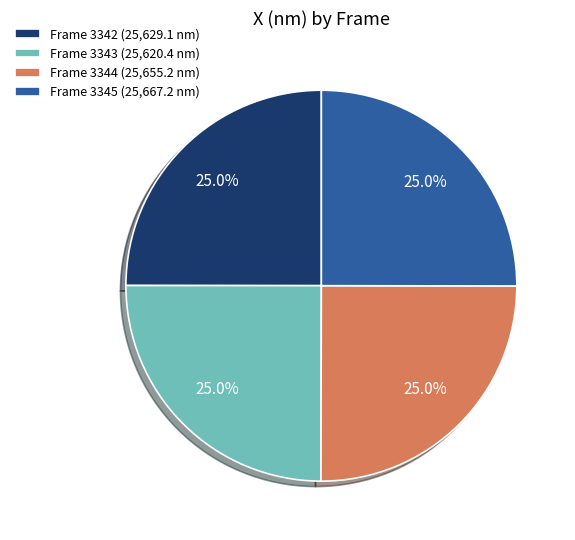

Is there a majority slice in this chart?

No